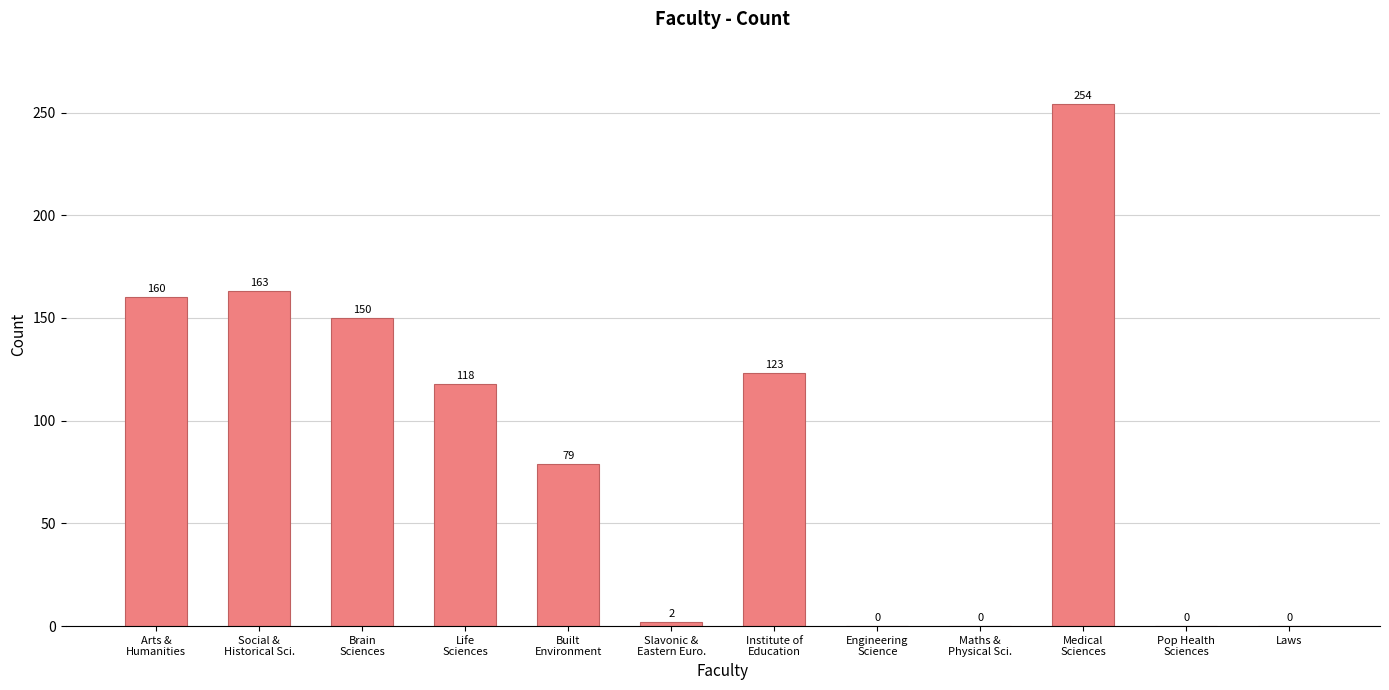

Reading left to right, transcribe all the data shown in this chart.

160	163	150	118	79	2	123	0	0	254	0	0